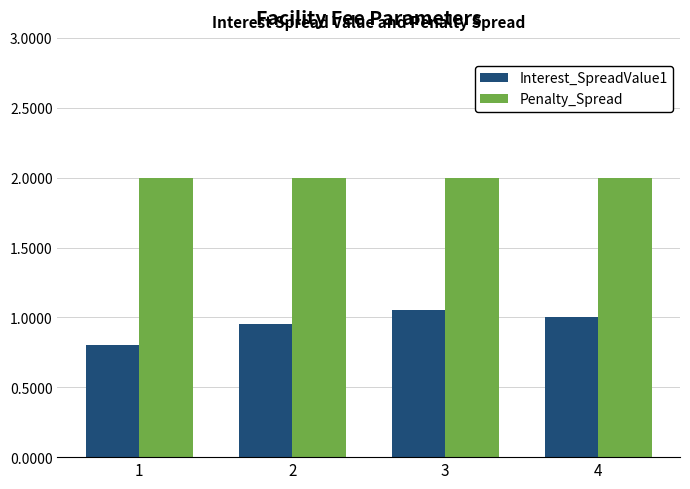

Are the bars grouped side by side (vs. stacked)?

Yes